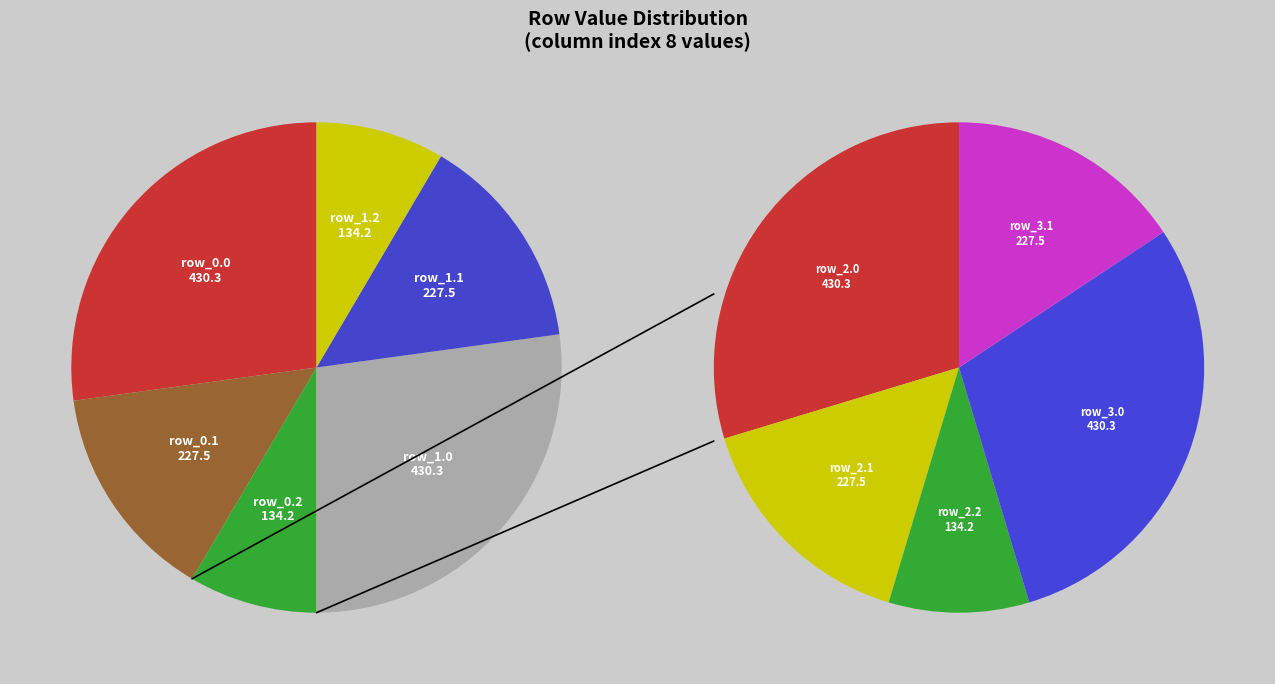

Does any single category account for the majority?

No